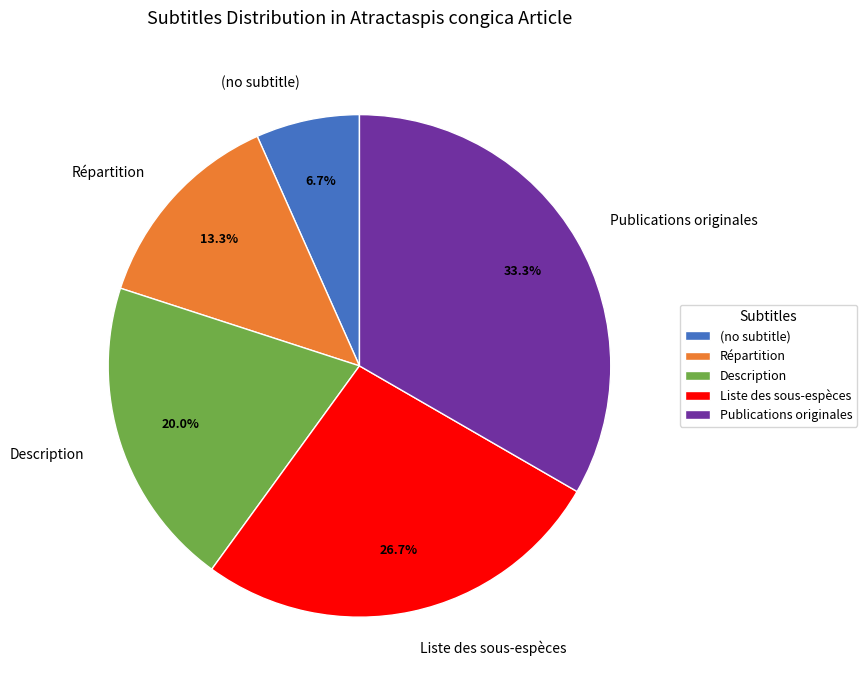

To the nearest percent, what portion does Description represent?

20%